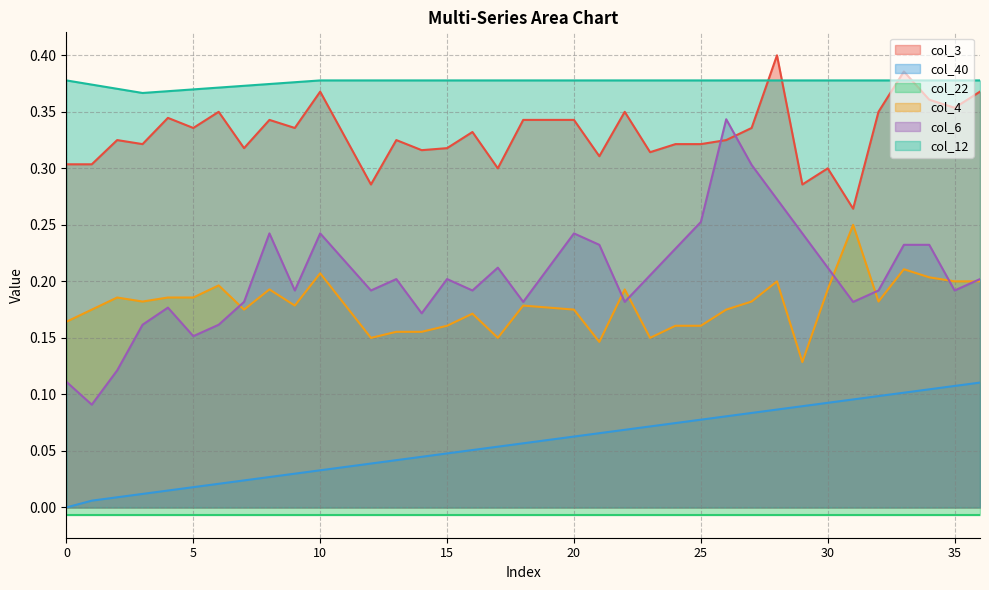

What is the spread (max minus min) of values at 9?

0.3